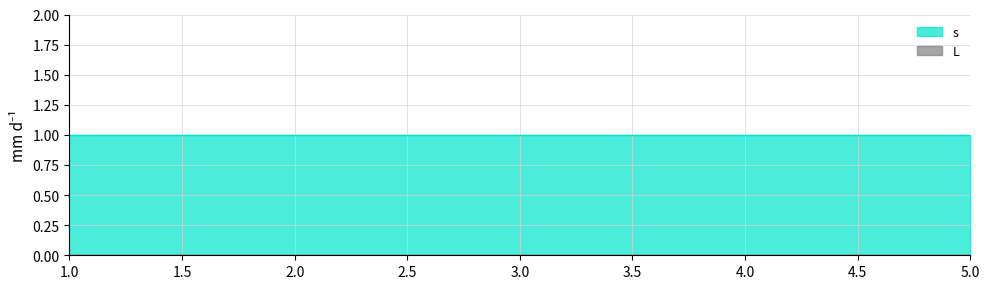

Reading left to right, transcribe all the data shown in this chart.

s: 1	1	1	1	1
L: 0	0	0	0	0